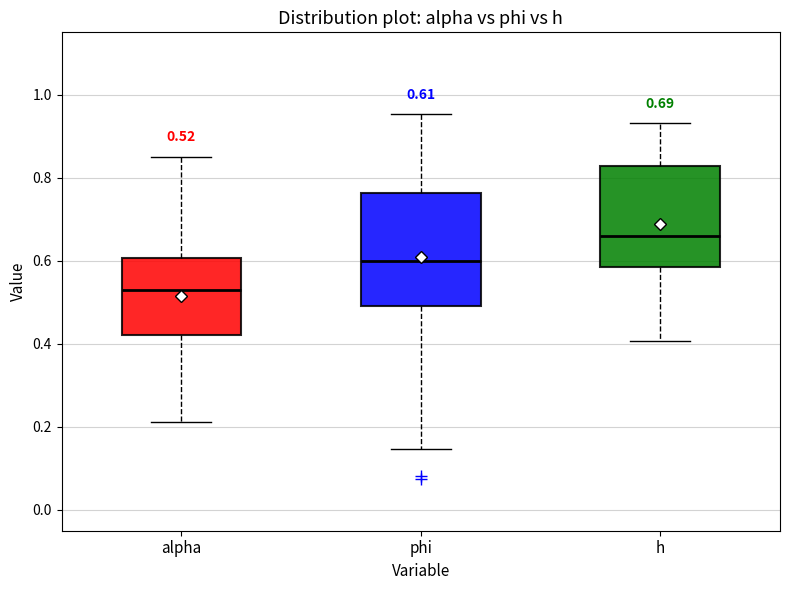

Which box's median line is the highest?

h